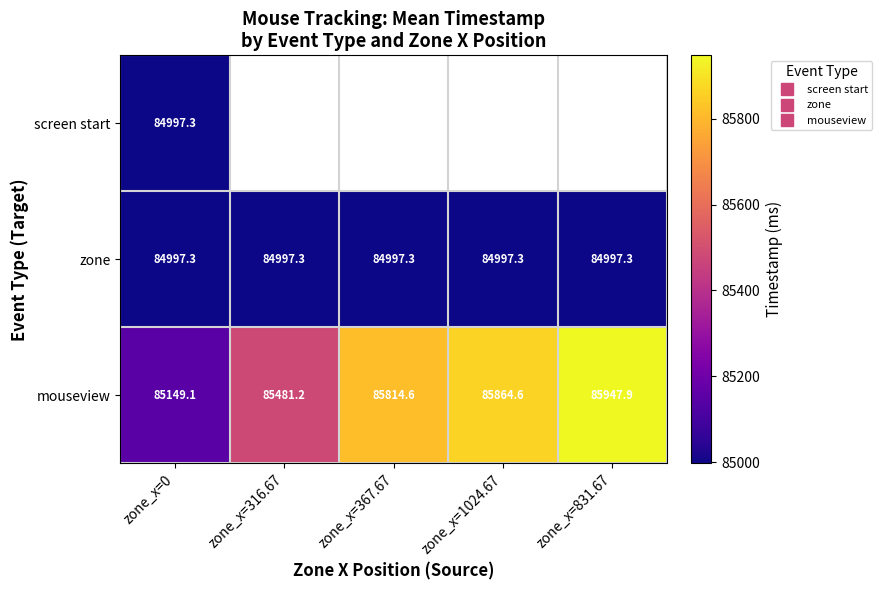

Rank the categories by zone value from lowest to highest.

zone_x=0, zone_x=316.67, zone_x=367.67, zone_x=1024.67, zone_x=831.67